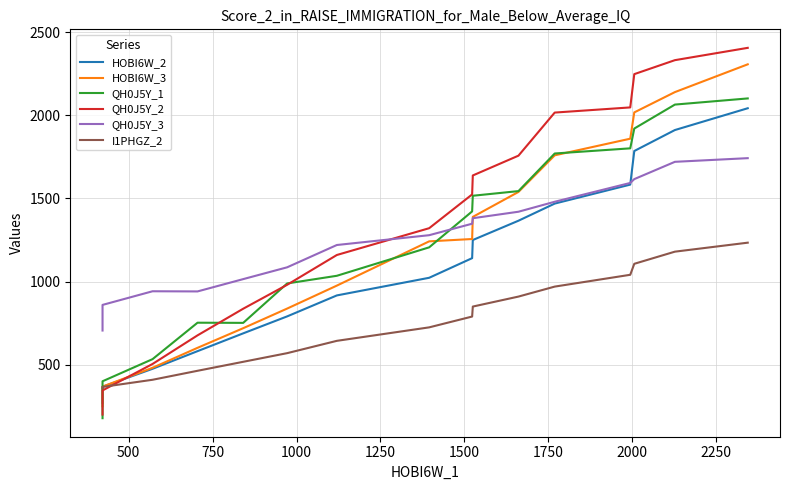

What is the greatest value displayed?

2405